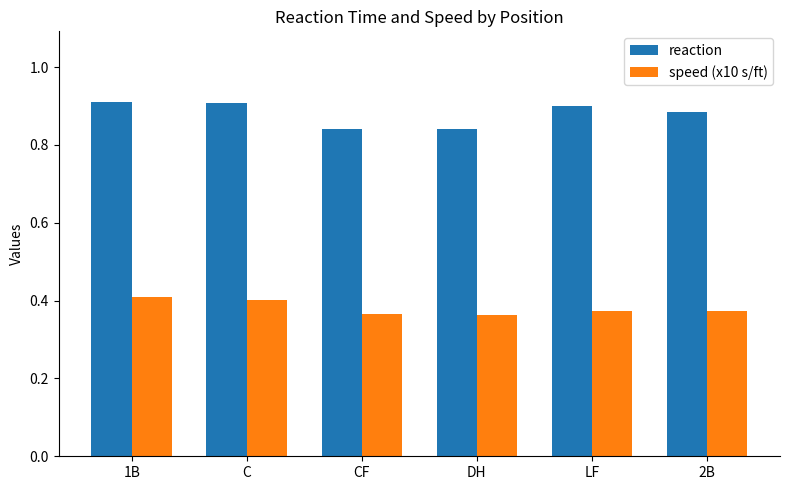

Count the speed (x10 s/ft) values in the range 0 to 1.

6